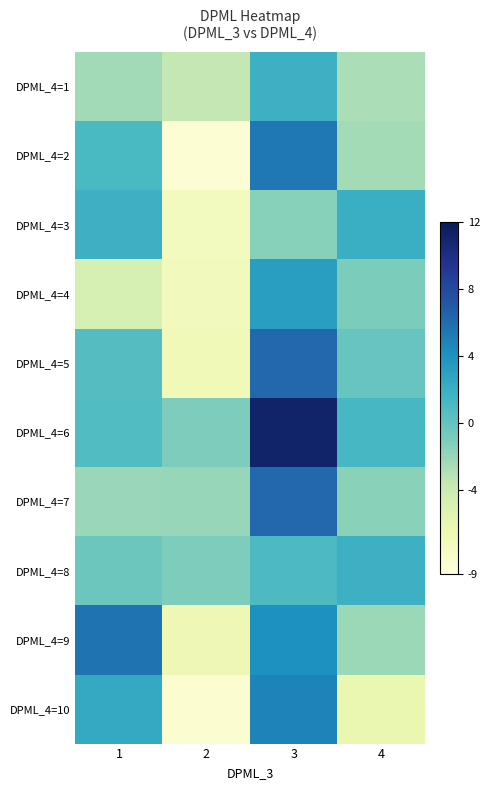

What is the total value across all series at 1?

2.8